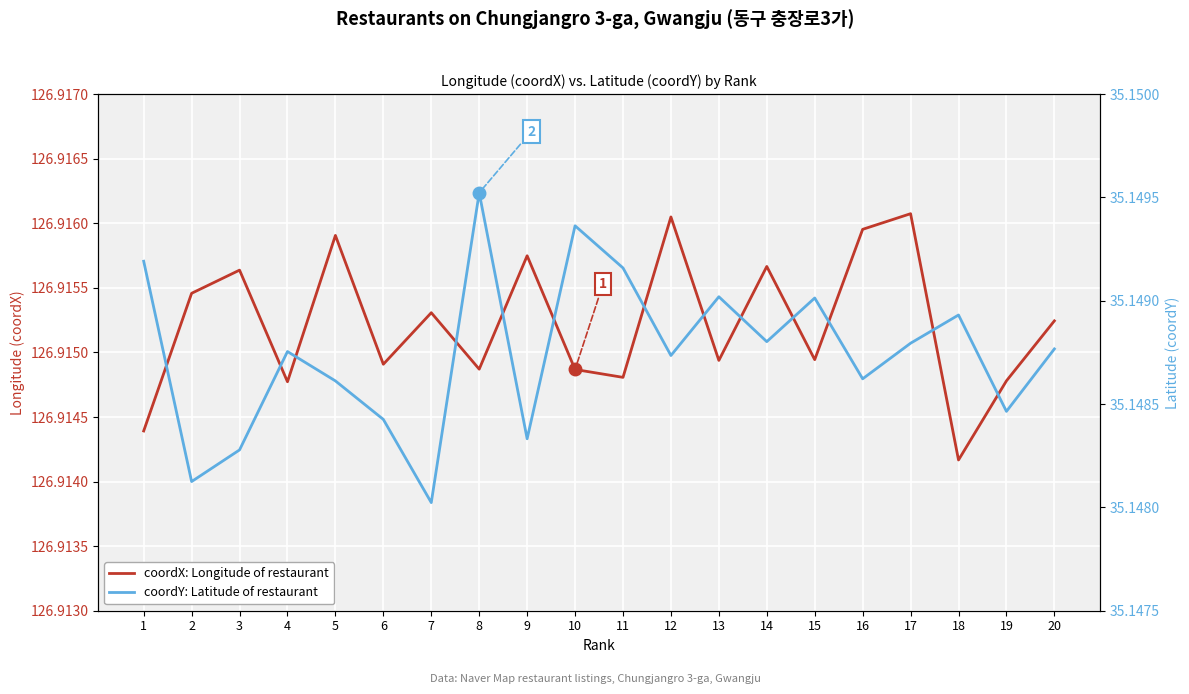

List the labels in order of coordY: Latitude of restaurant value, smallest first.

7, 2, 3, 9, 6, 19, 5, 16, 12, 4, 20, 17, 14, 18, 15, 13, 11, 1, 10, 8